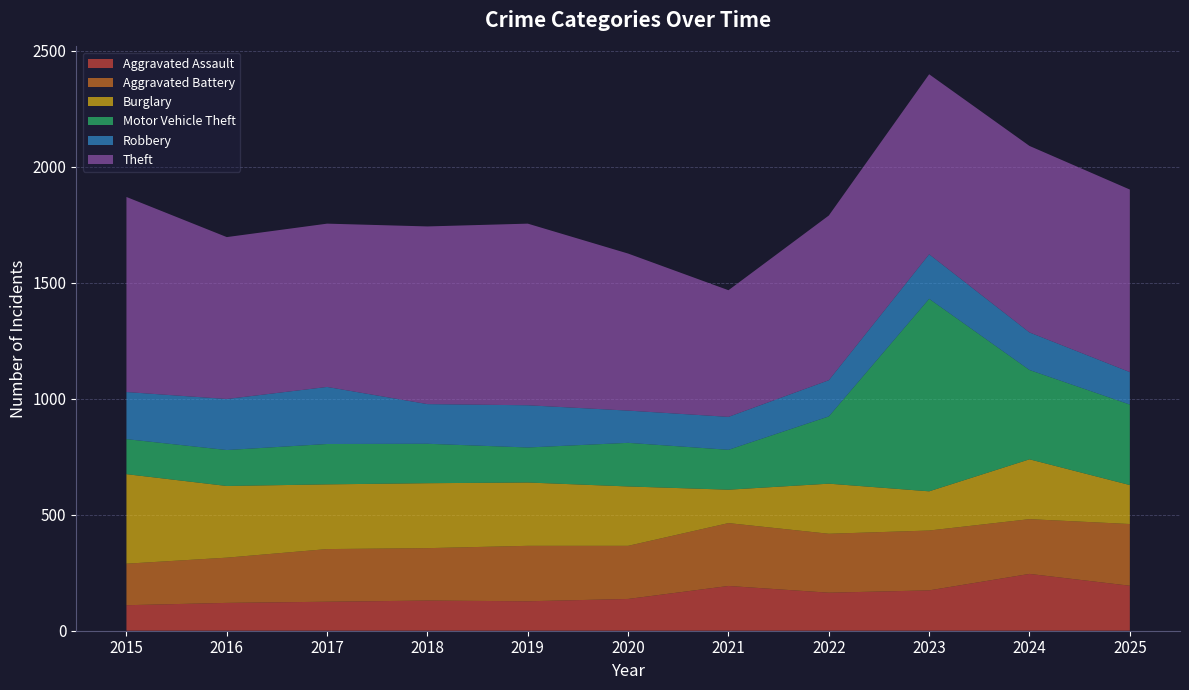

Reading left to right, list all the values displayed in this chart.

Aggravated Assault: 2015=110	2016=120	2017=125	2018=130	2019=127	2020=137	2021=193	2022=164	2023=174	2024=245	2025=194
Aggravated Battery: 2015=179	2016=195	2017=227	2018=226	2019=239	2020=229	2021=271	2022=254	2023=258	2024=236	2025=266
Burglary: 2015=386	2016=309	2017=279	2018=280	2019=273	2020=256	2021=144	2022=216	2023=169	2024=258	2025=168
Motor Vehicle Theft: 2015=151	2016=155	2017=174	2018=170	2019=151	2020=188	2021=172	2022=290	2023=830	2024=385	2025=347
Robbery: 2015=203	2016=220	2017=246	2018=171	2019=182	2020=139	2021=142	2022=156	2023=192	2024=162	2025=140
Theft: 2015=841	2016=698	2017=704	2018=766	2019=783	2020=677	2021=546	2022=710	2023=776	2024=804	2025=787